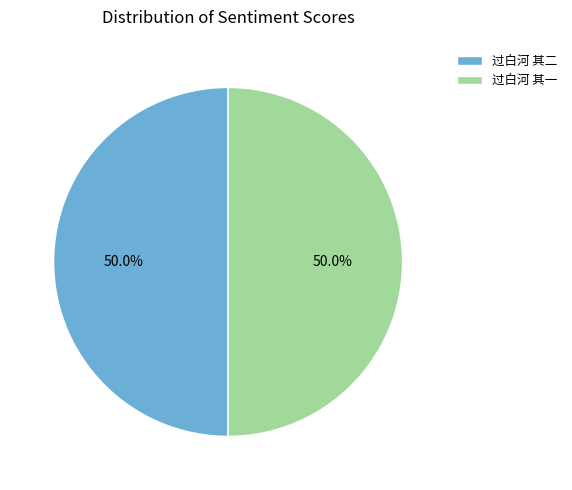

What portion of the pie excludes 过白河 其一?

50.0%